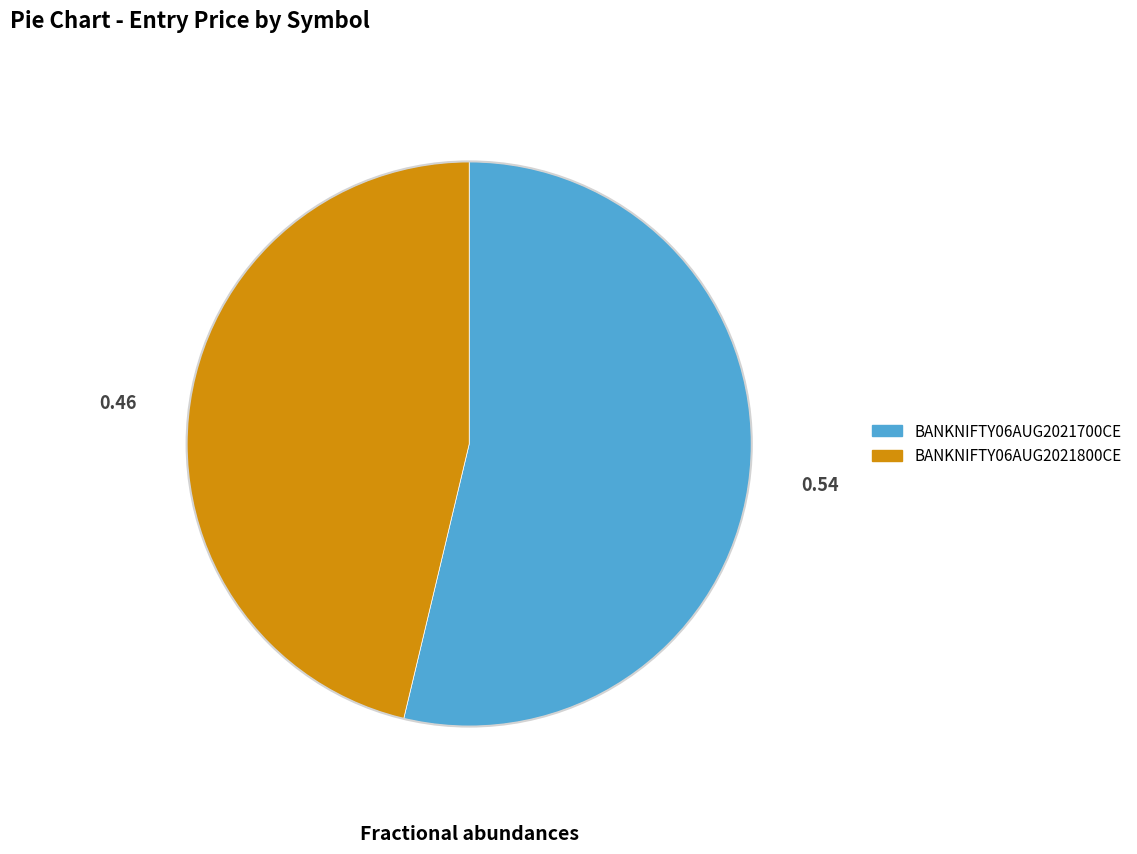

Which slice represents more than half of the pie?

BANKNIFTY06AUG2021700CE